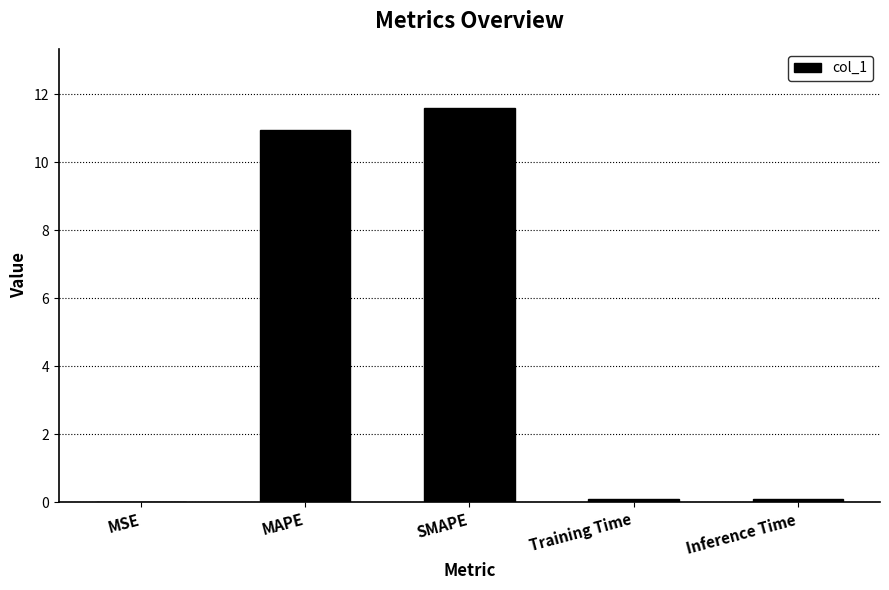

Does the chart contain stacked bars?

No